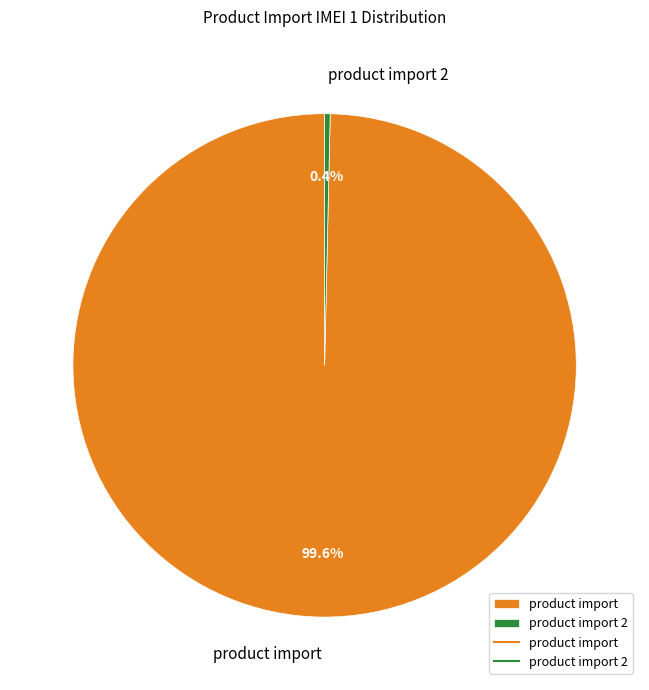

Which category has the biggest portion of the pie?

product import